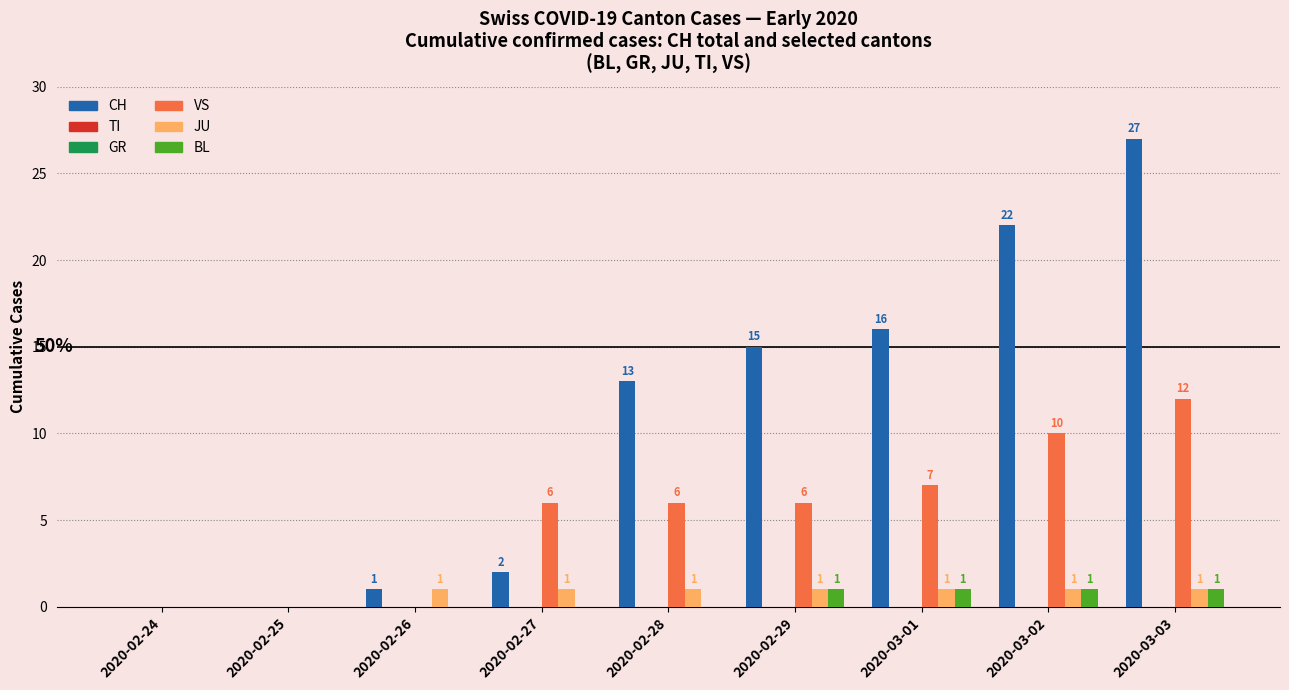

Reading left to right, list all the values displayed in this chart.

CH: 2020-02-24=0	2020-02-25=0	2020-02-26=1	2020-02-27=2	2020-02-28=13	2020-02-29=15	2020-03-01=16	2020-03-02=22	2020-03-03=27
TI: 2020-02-24=0	2020-02-25=0	2020-02-26=0	2020-02-27=0	2020-02-28=0	2020-02-29=0	2020-03-01=0	2020-03-02=0	2020-03-03=0
GR: 2020-02-24=0	2020-02-25=0	2020-02-26=0	2020-02-27=0	2020-02-28=0	2020-02-29=0	2020-03-01=0	2020-03-02=0	2020-03-03=0
VS: 2020-02-24=0	2020-02-25=0	2020-02-26=0	2020-02-27=6	2020-02-28=6	2020-02-29=6	2020-03-01=7	2020-03-02=10	2020-03-03=12
JU: 2020-02-24=0	2020-02-25=0	2020-02-26=1	2020-02-27=1	2020-02-28=1	2020-02-29=1	2020-03-01=1	2020-03-02=1	2020-03-03=1
BL: 2020-02-24=0	2020-02-25=0	2020-02-26=0	2020-02-27=0	2020-02-28=0	2020-02-29=1	2020-03-01=1	2020-03-02=1	2020-03-03=1